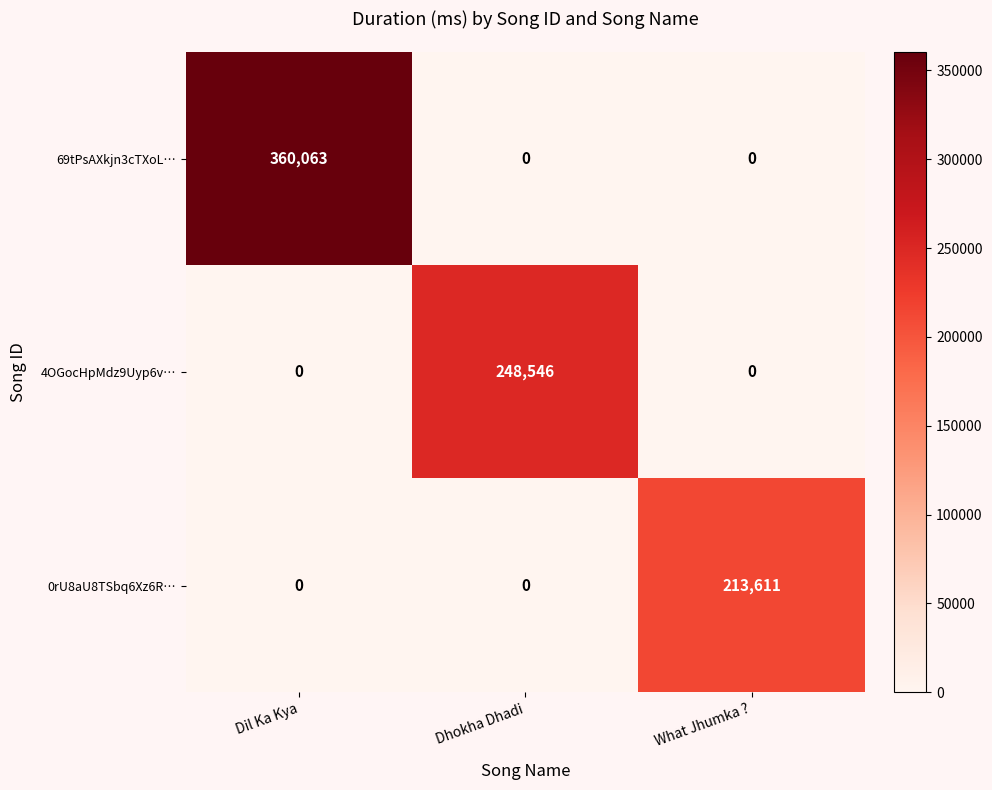

Reading left to right, transcribe all the data shown in this chart.

69tPsAXkjn3cTXoL…: 360063	0	0
4OGocHpMdz9Uyp6v…: 0	248546	0
0rU8aU8TSbq6Xz6R…: 0	0	213611